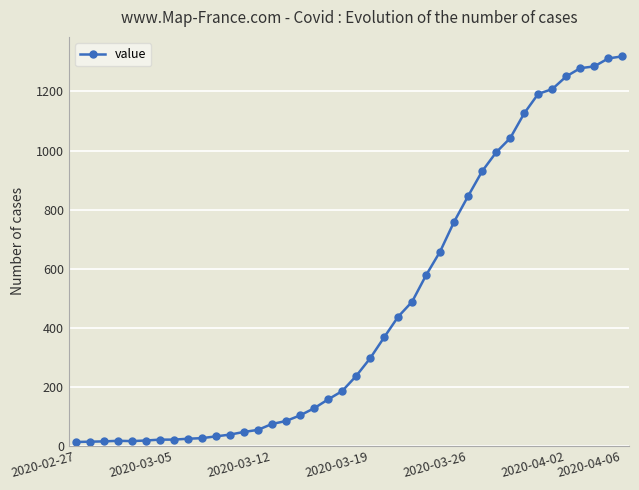

What is the greatest value displayed?

1319